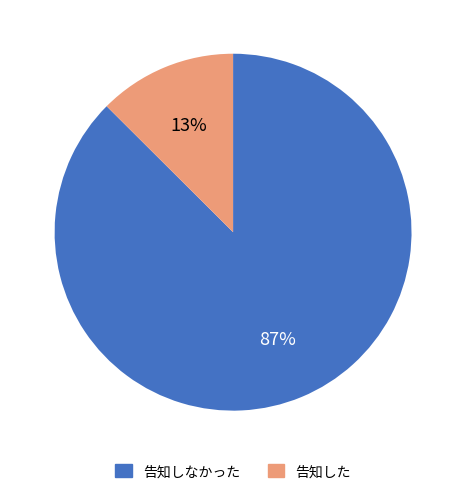

Does any single category account for the majority?

Yes